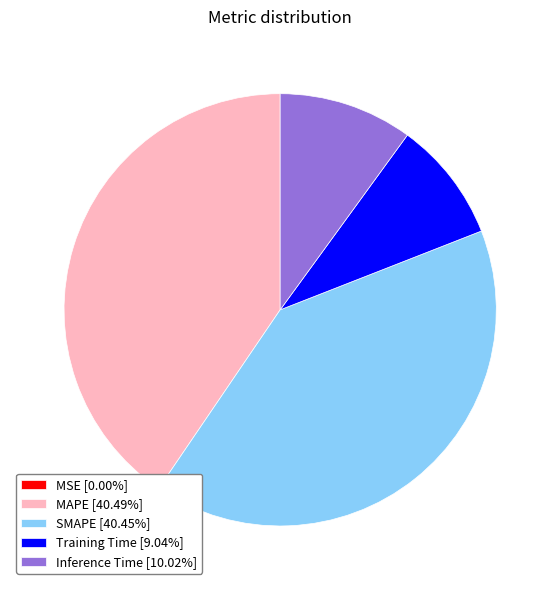

Does Inference Time [10.02%] represent more than half of the total?

No